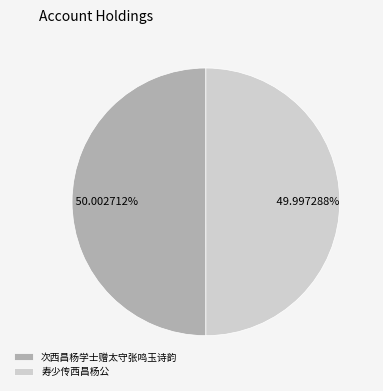

Approximately how many times larger is the value at 次西昌杨学士赠太守张鸣玉诗韵 compared to 寿少传西昌杨公?

1.0